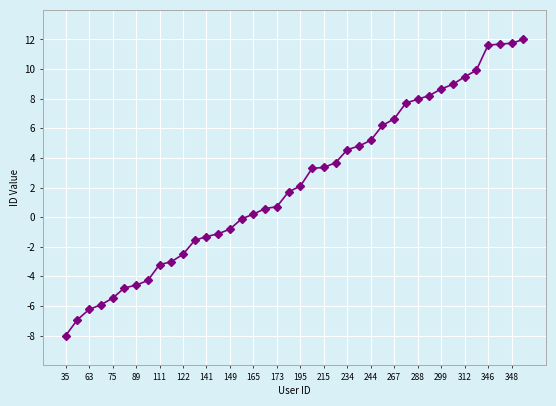

Does the chart have visible grid lines?

Yes